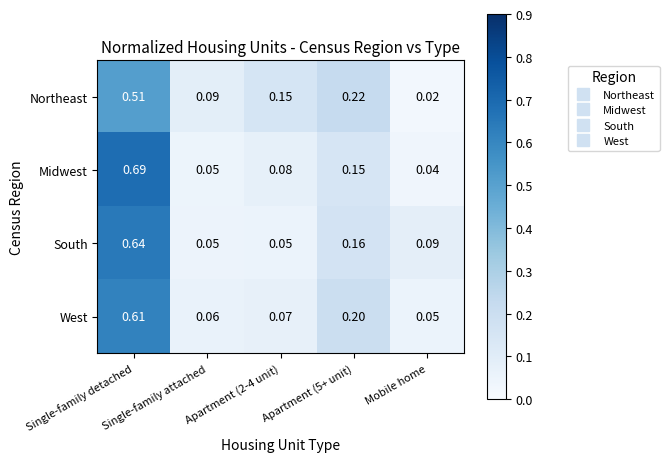

Which series has the widest spread of values?

Midwest